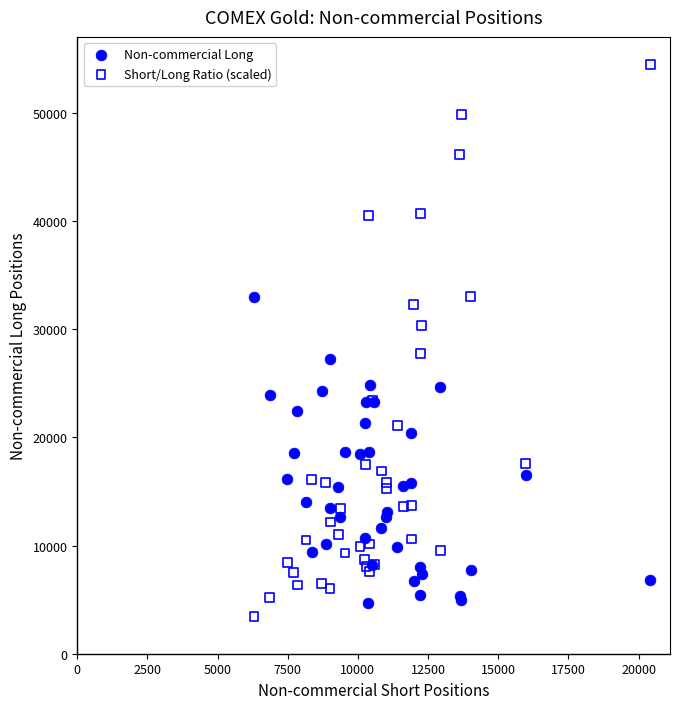

Which series contains the lowest Y value?

Short/Long Ratio (scaled)